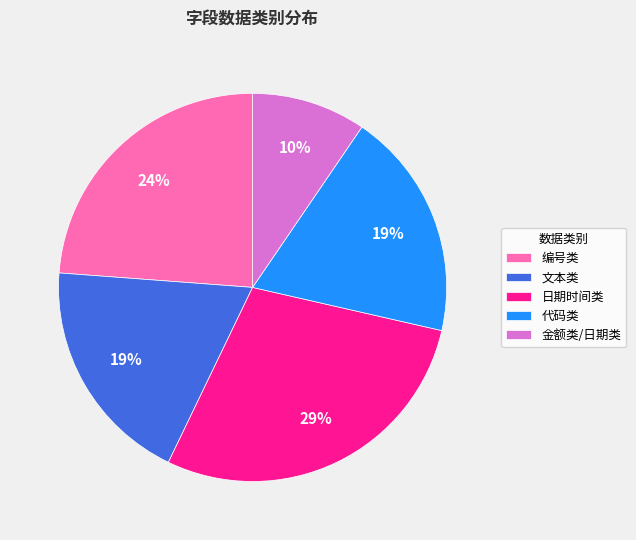

To the nearest percent, what is the average slice percentage?

20%